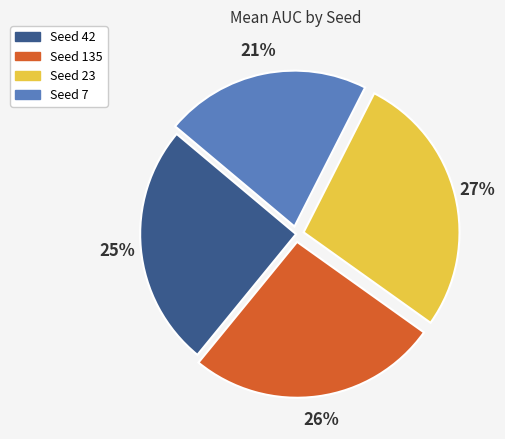

Is there any slice that represents more than half of the pie?

No